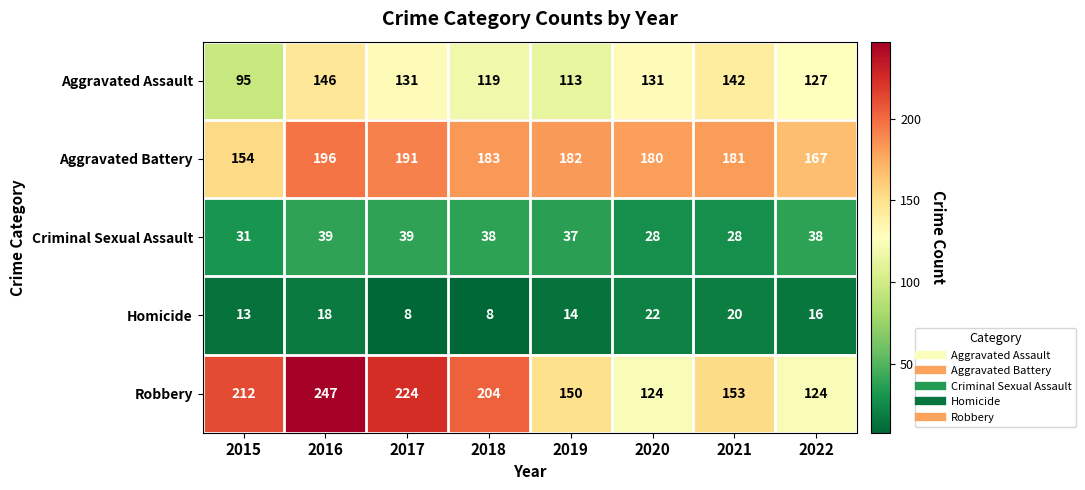

What value does the Homicide series have at 2015?

13